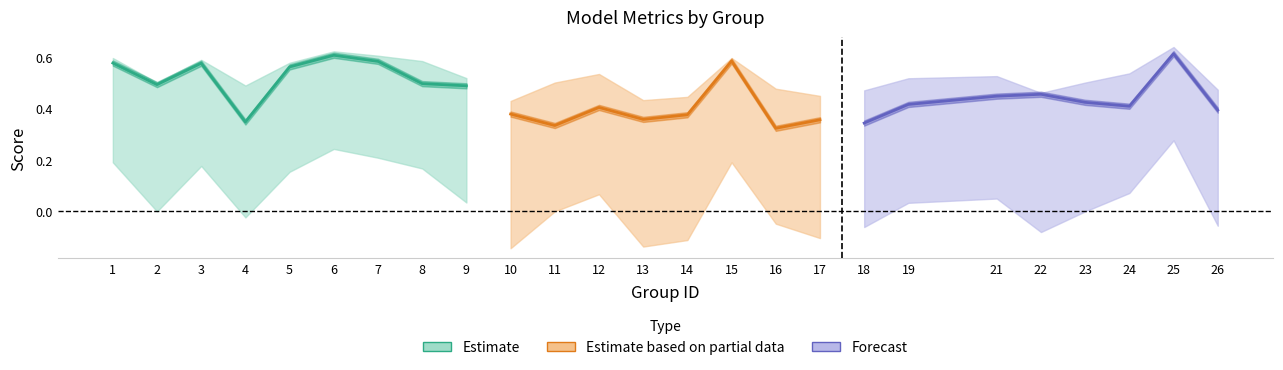

How many f1 values are between 0 and 1?

25